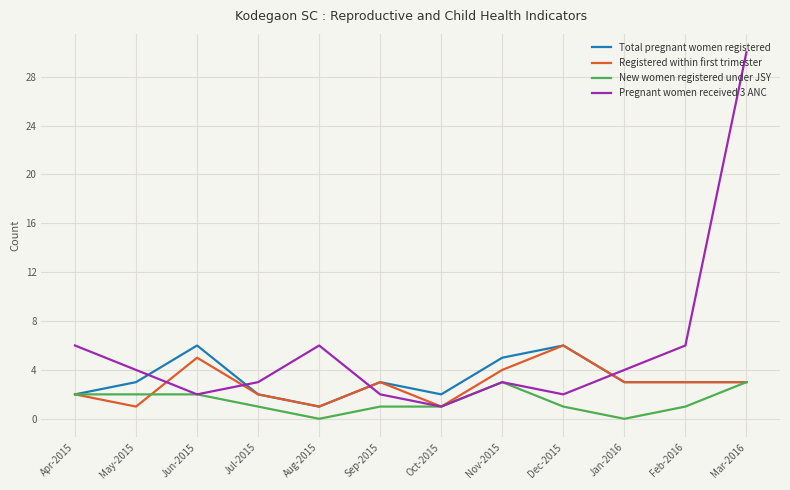

Between which two adjacent categories do Pregnant women received 3 ANC and Total pregnant women registered first intersect?

May-2015 and Jun-2015